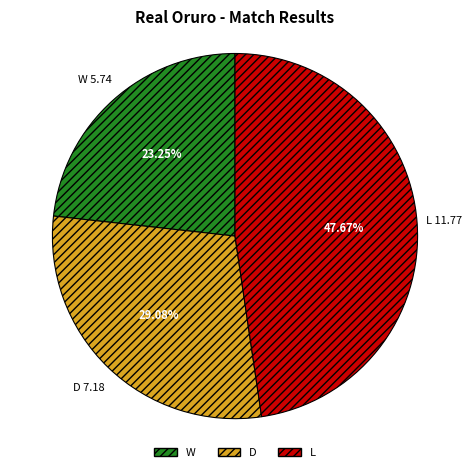

To the nearest percent, what portion does W represent?

23%